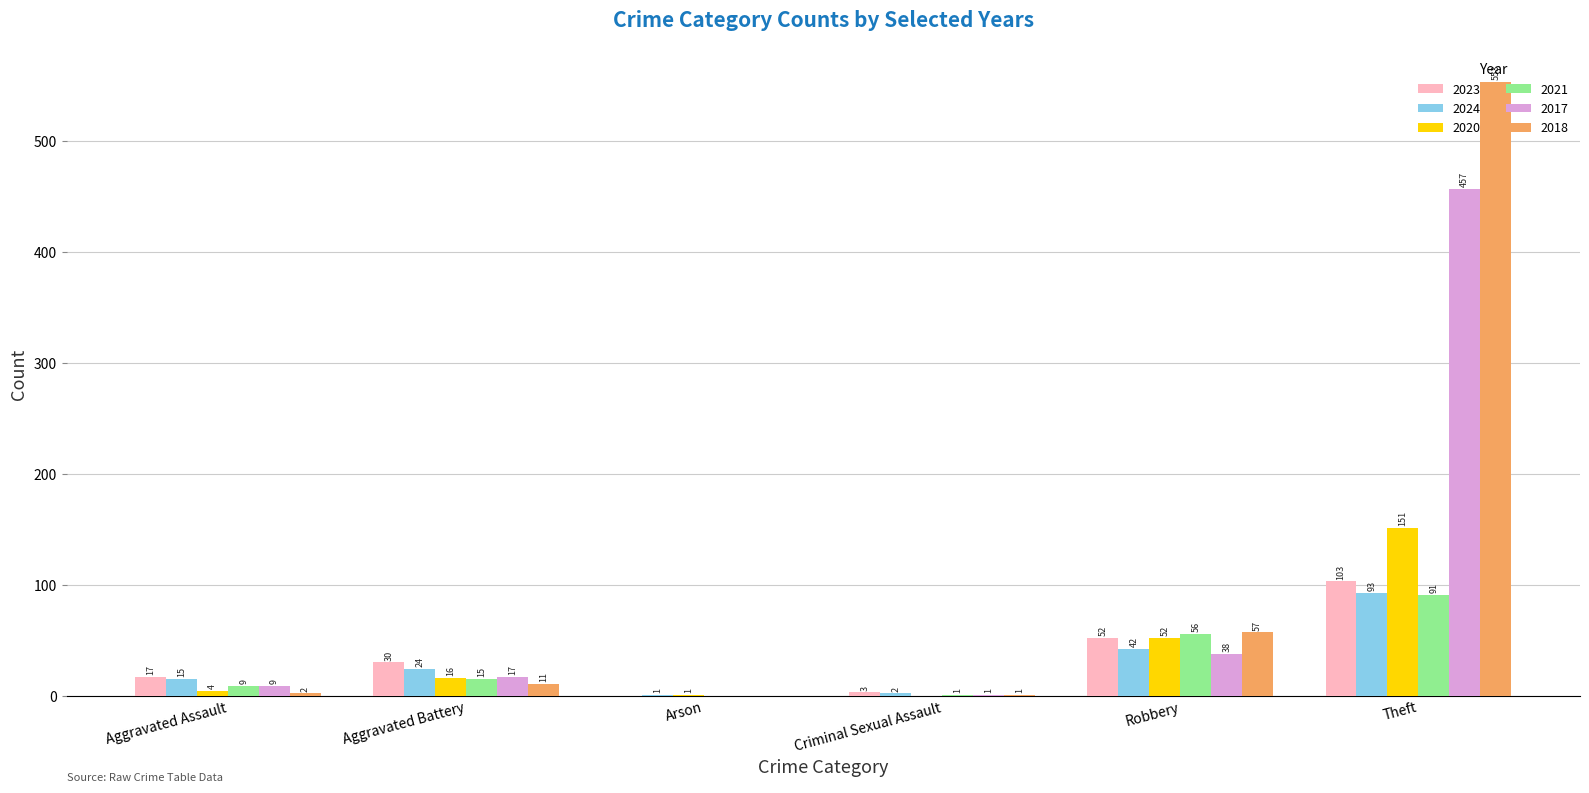

What is the sum of all 2023 values?

205